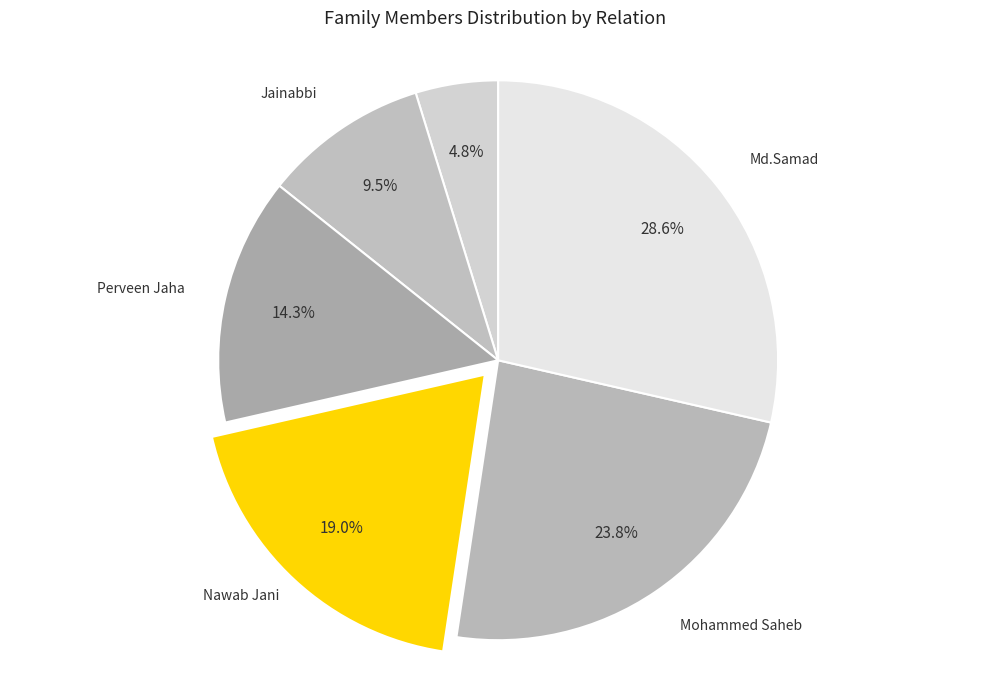

To the nearest percent, what is the average slice percentage?

17%